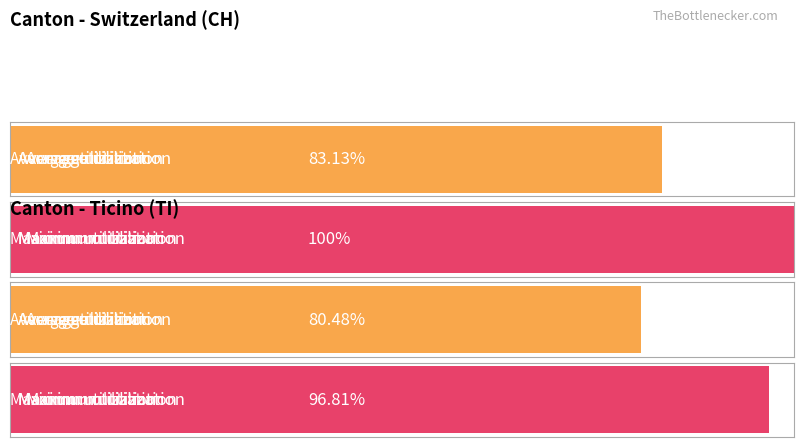

How many bars are there in each group?

2